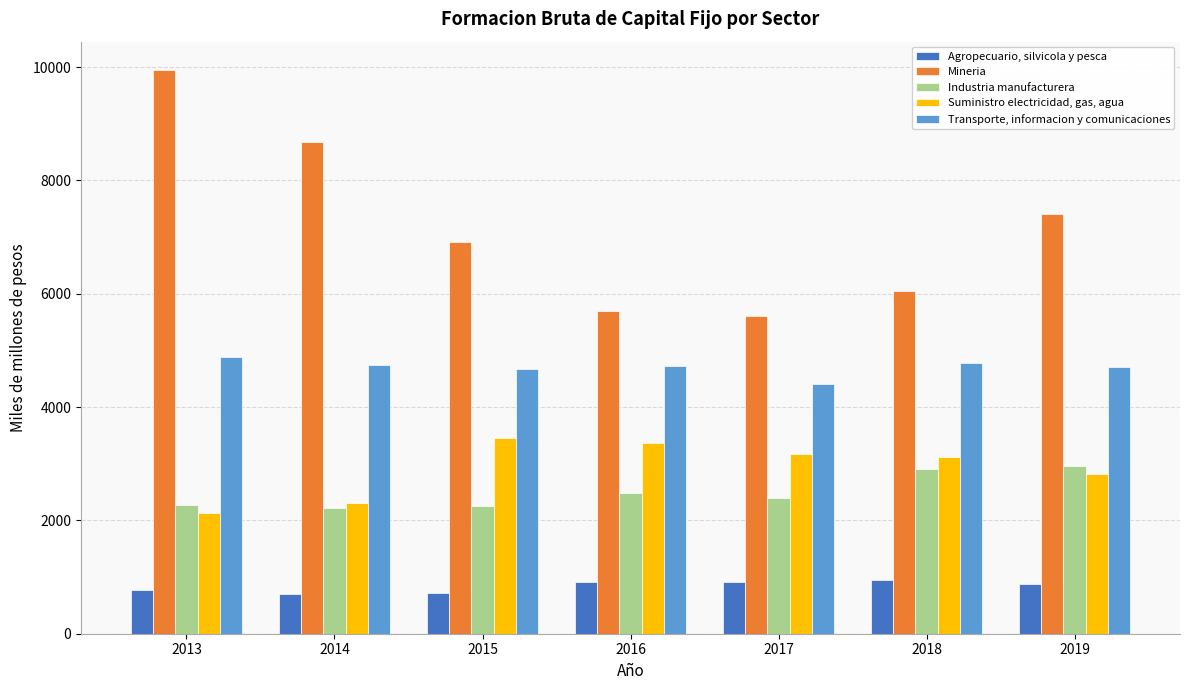

The Agropecuario, silvicola y pesca series shows 950 at 2018. True or false?

True